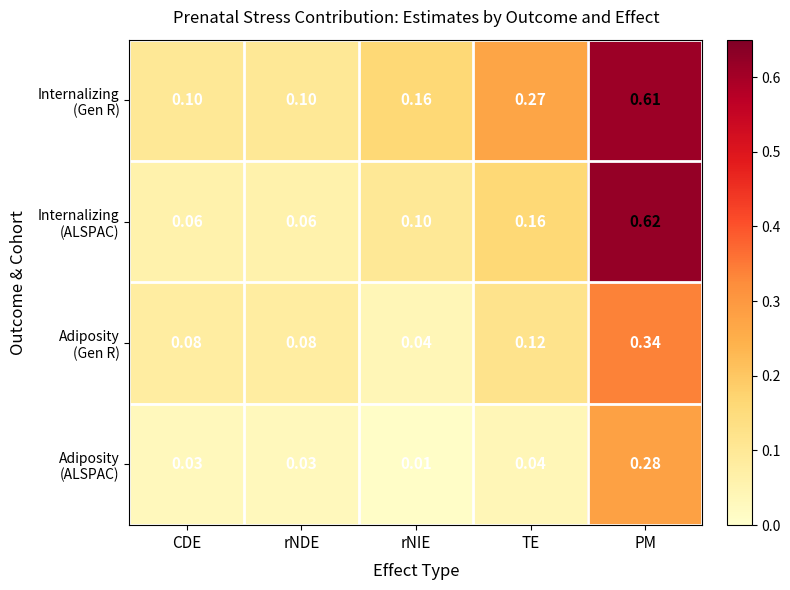

At which category is the sum across all series the highest?

PM